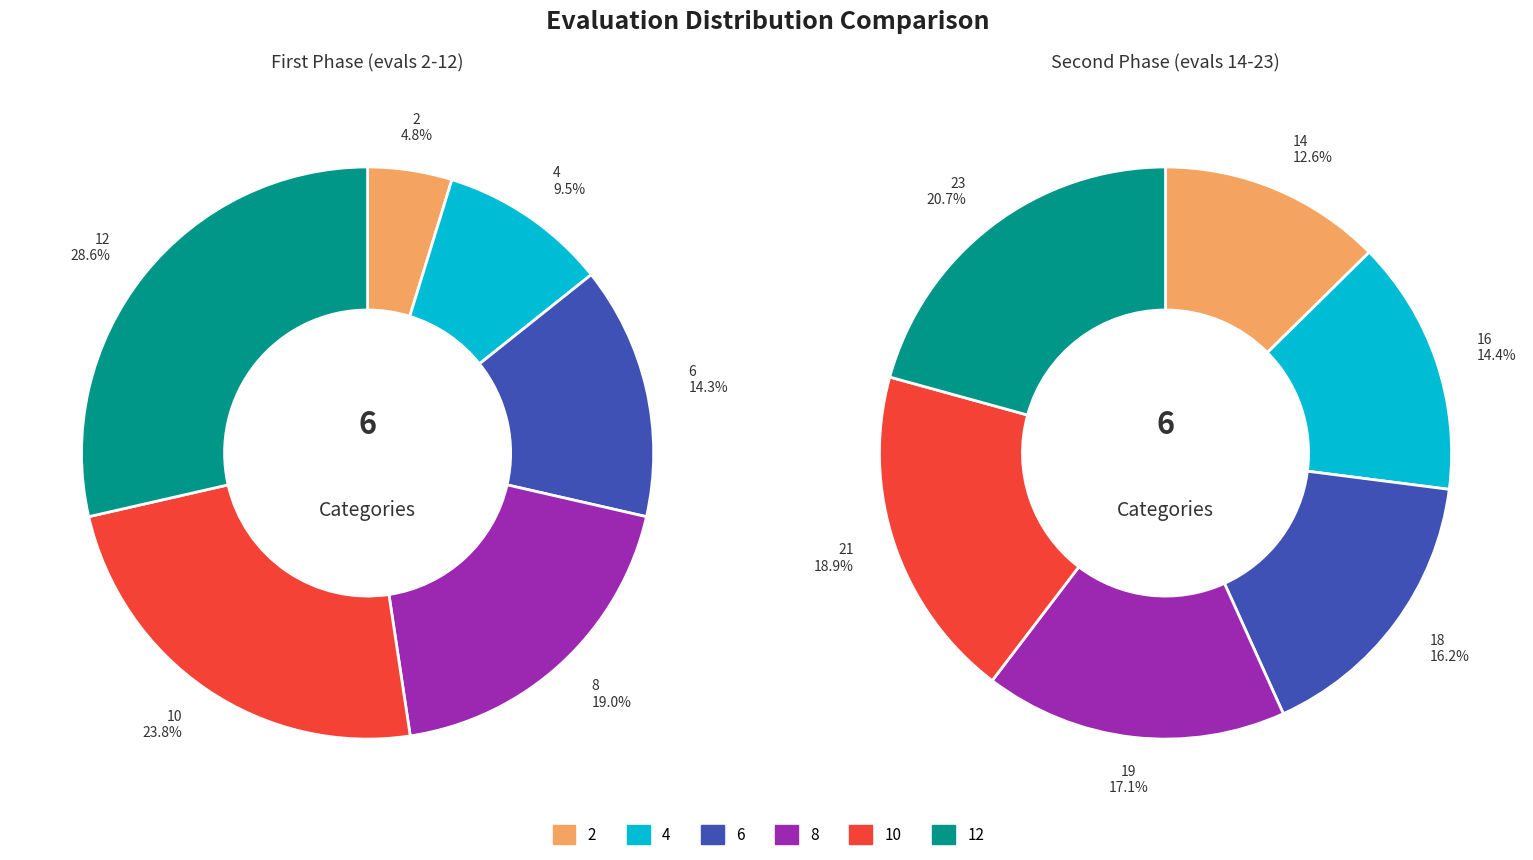

To the nearest percent, what percentage of the pie is evals 10-19?

24%